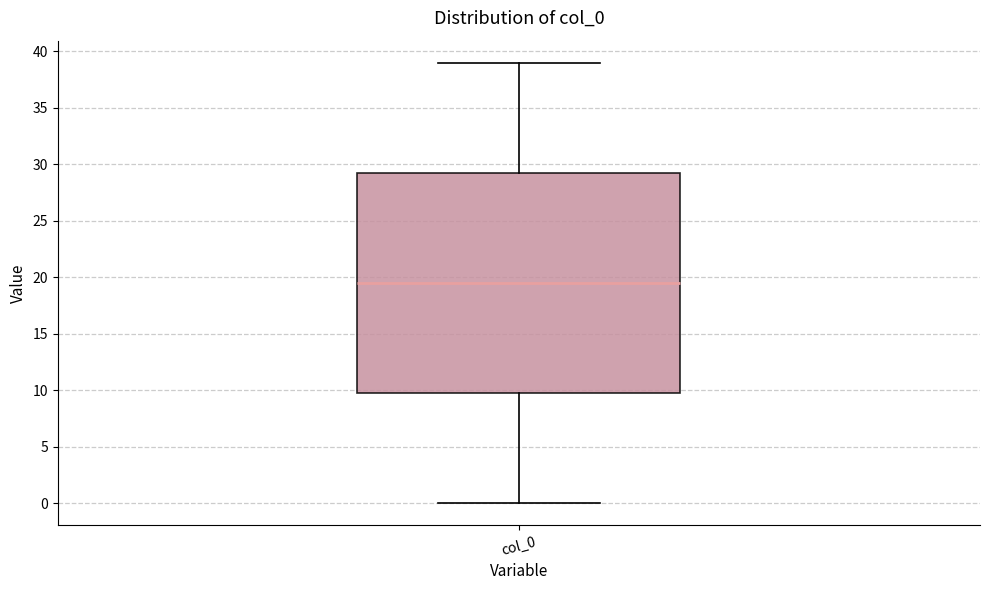

Where does the lower whisker of the box for col_0 end on the y-axis? The values are not printed on the chart, so give them approximately, as read against the axis.

0.0